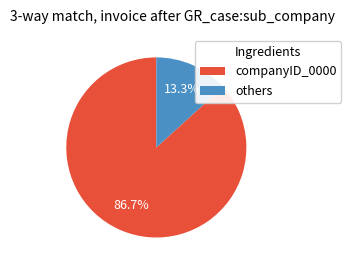

What is the ratio of the value at companyID_0000 to the value at others?

6.5